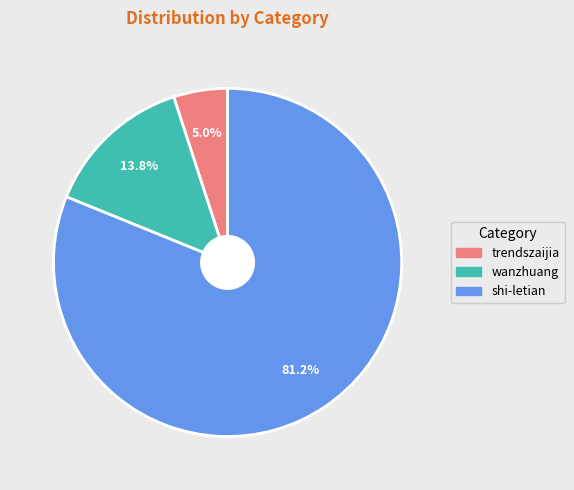

What is the majority slice?

shi-letian